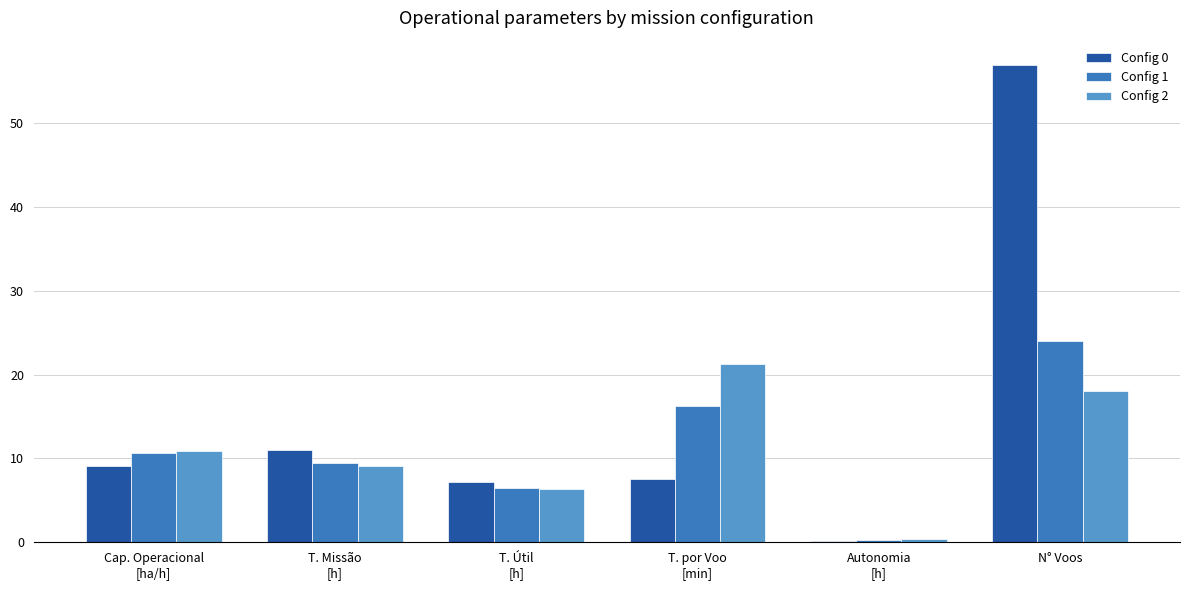

Is the value of Config 0 at N° Voos greater than the value of Config 1 at N° Voos?

Yes